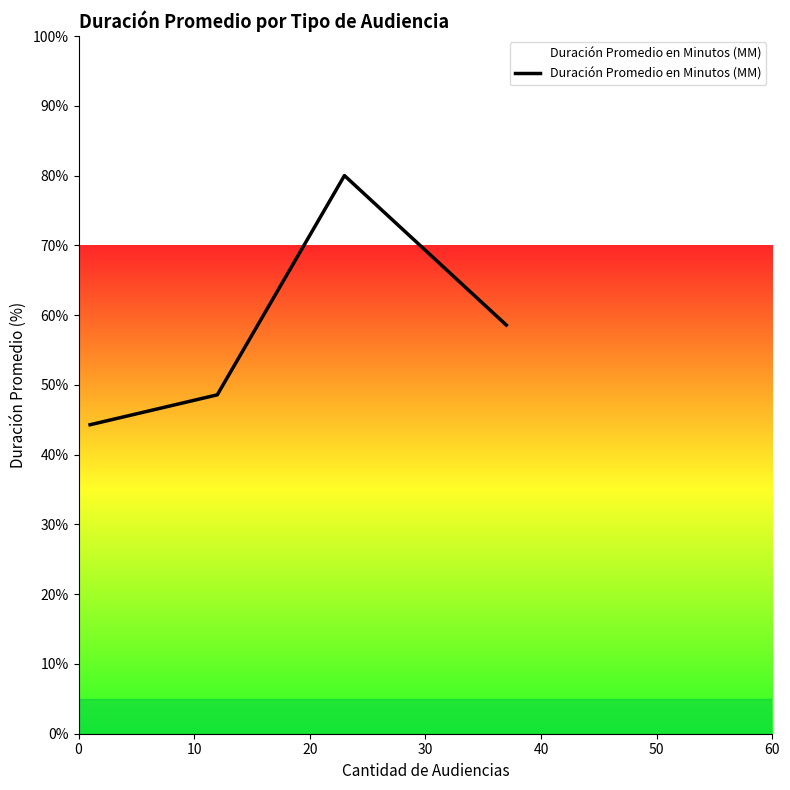

What is the greatest value displayed?

80.0